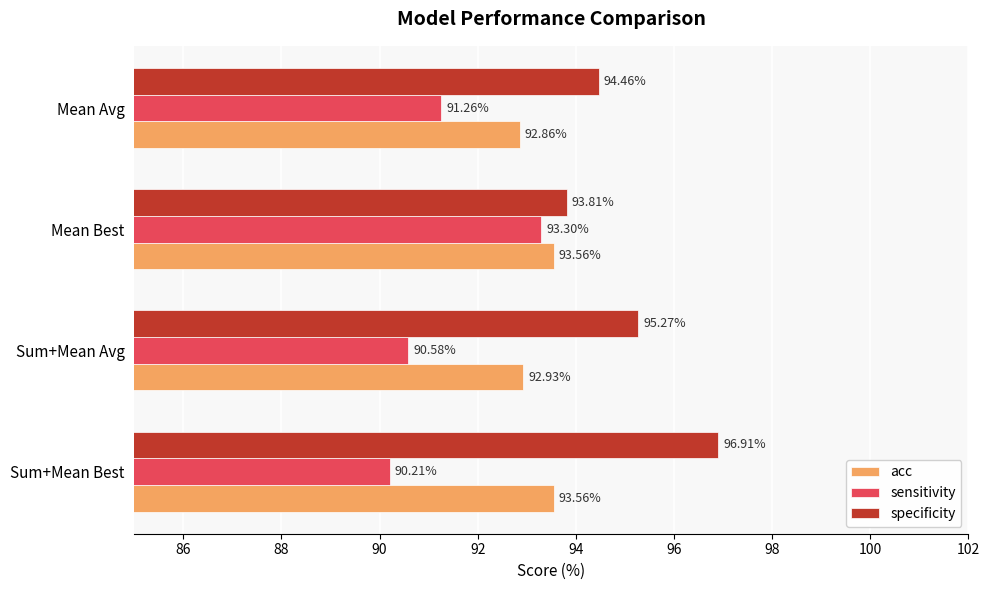

At which label does sensitivity reach its minimum?

Sum+Mean Best